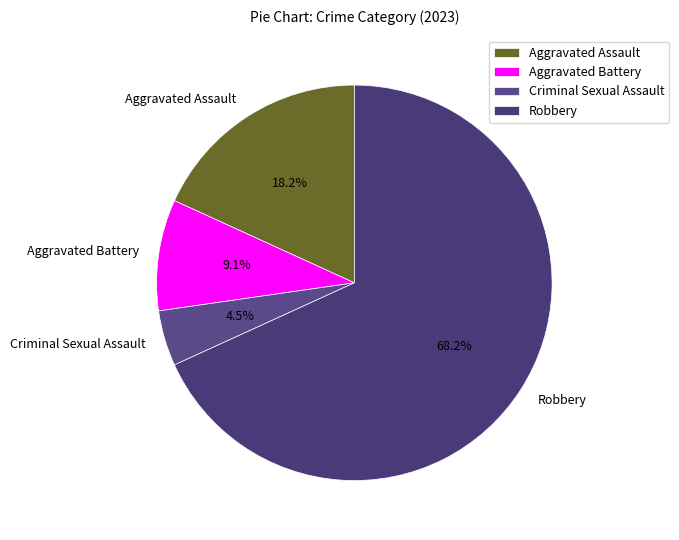

Which slice is the largest?

Robbery